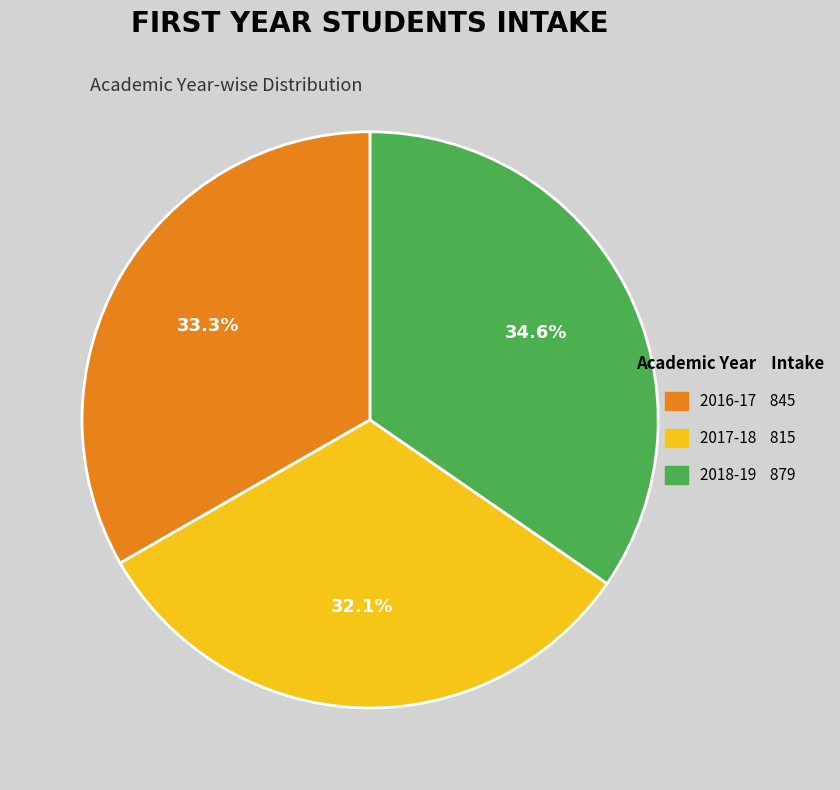

True or false: 2017-18 accounts for 32% of the total.

True